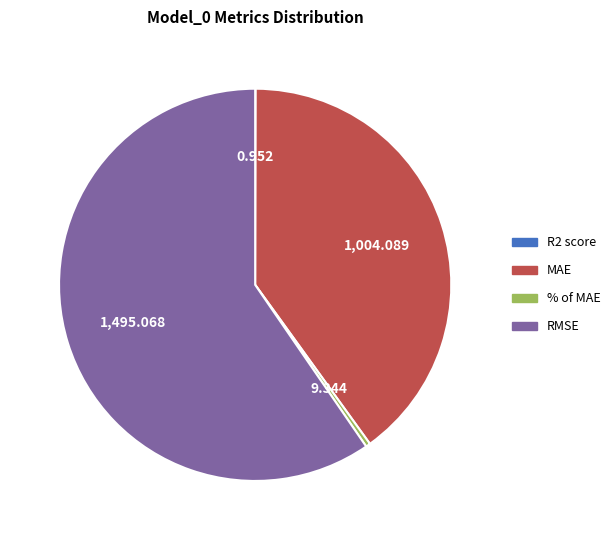

Does any single category account for the majority?

Yes